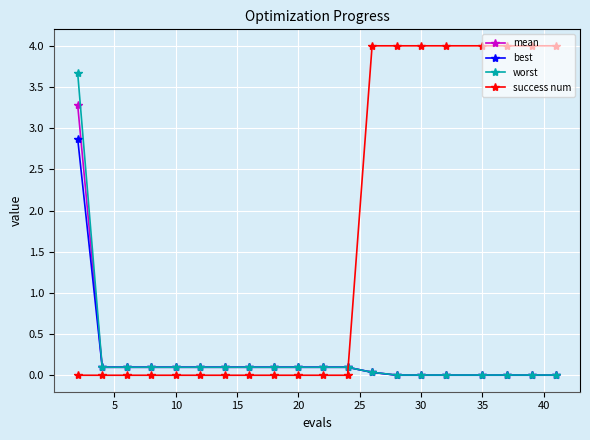

Rank the series by their maximum value, from highest to lowest.

success num, worst, mean, best